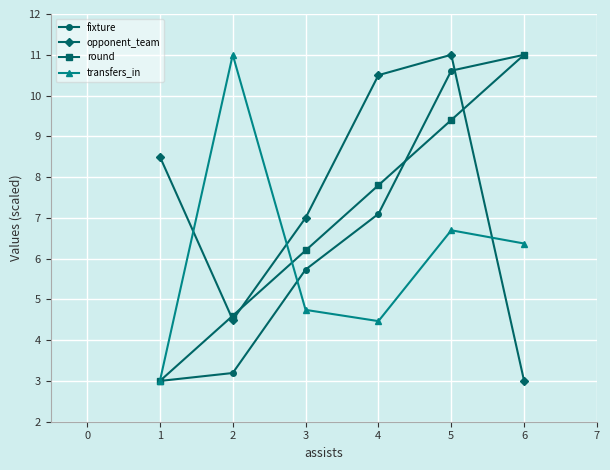

Rank the series by their average value, from highest to lowest.

opponent_team, round, fixture, transfers_in